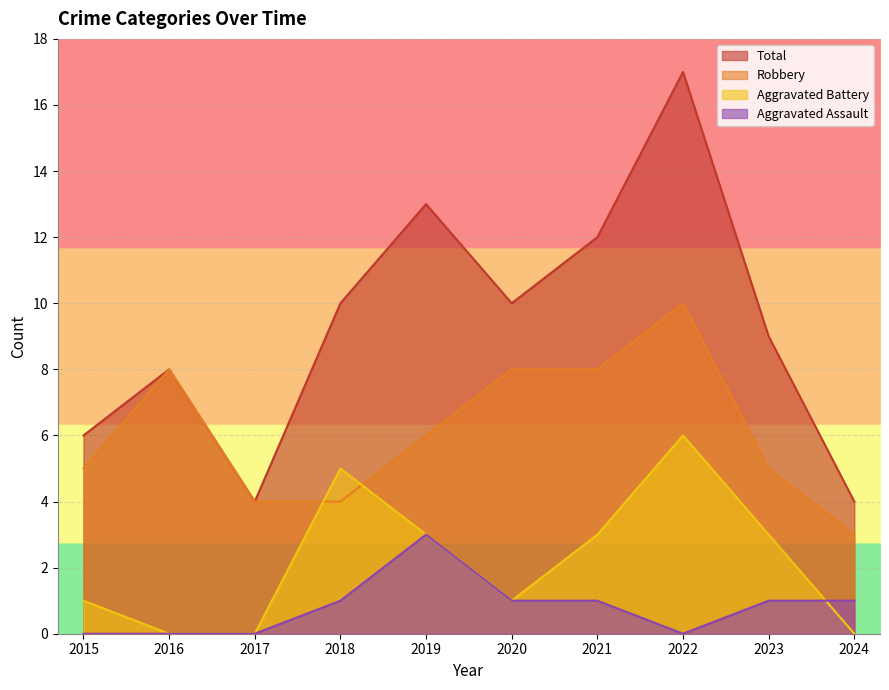

List the labels in order of Total value, smallest first.

2017, 2024, 2015, 2016, 2023, 2018, 2020, 2021, 2019, 2022